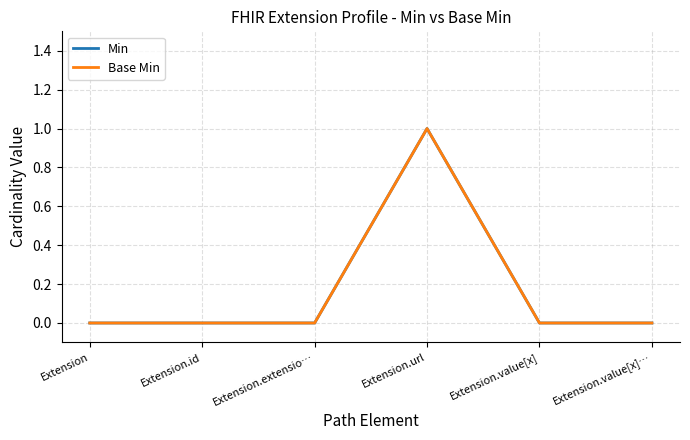

Is this an area chart (filled region under the line)?

No